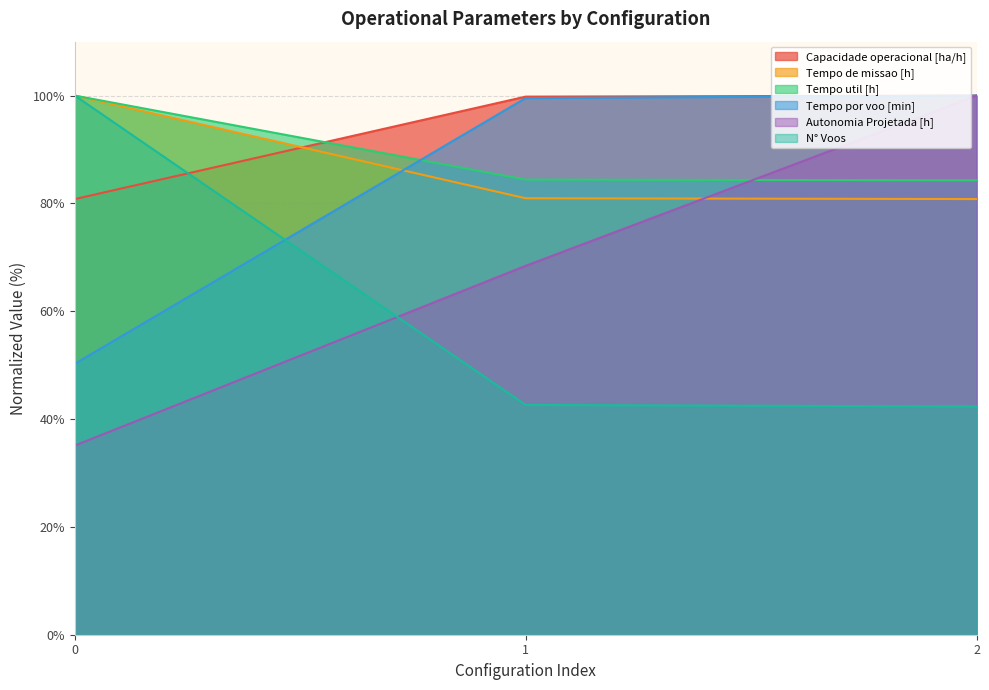

Which series has the largest range (max minus min)?

Autonomia Projetada [h]